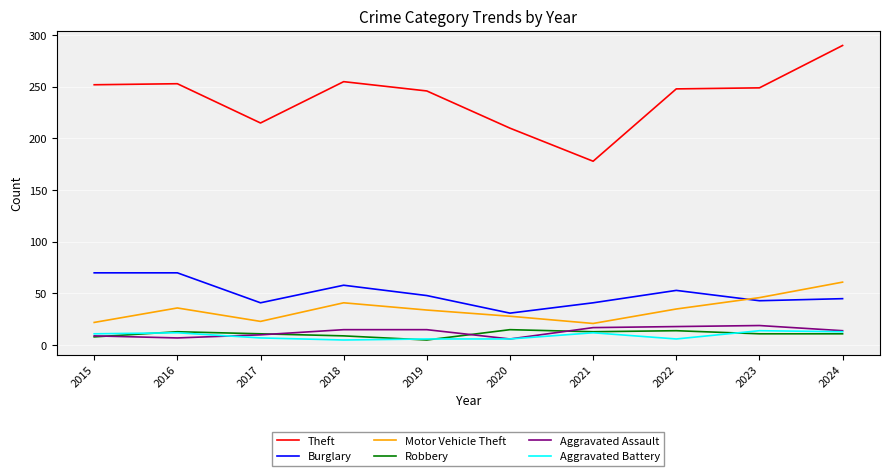

At which category is the sum across all series the highest?

2024